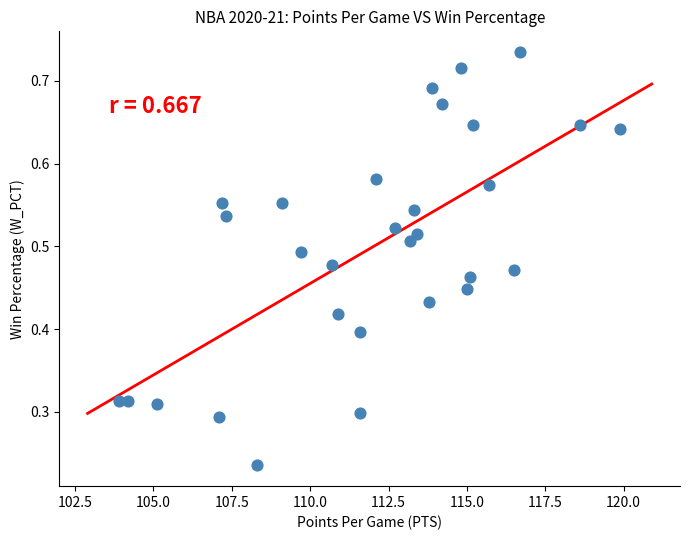

What is the range of X values (max minus min)?

16.0